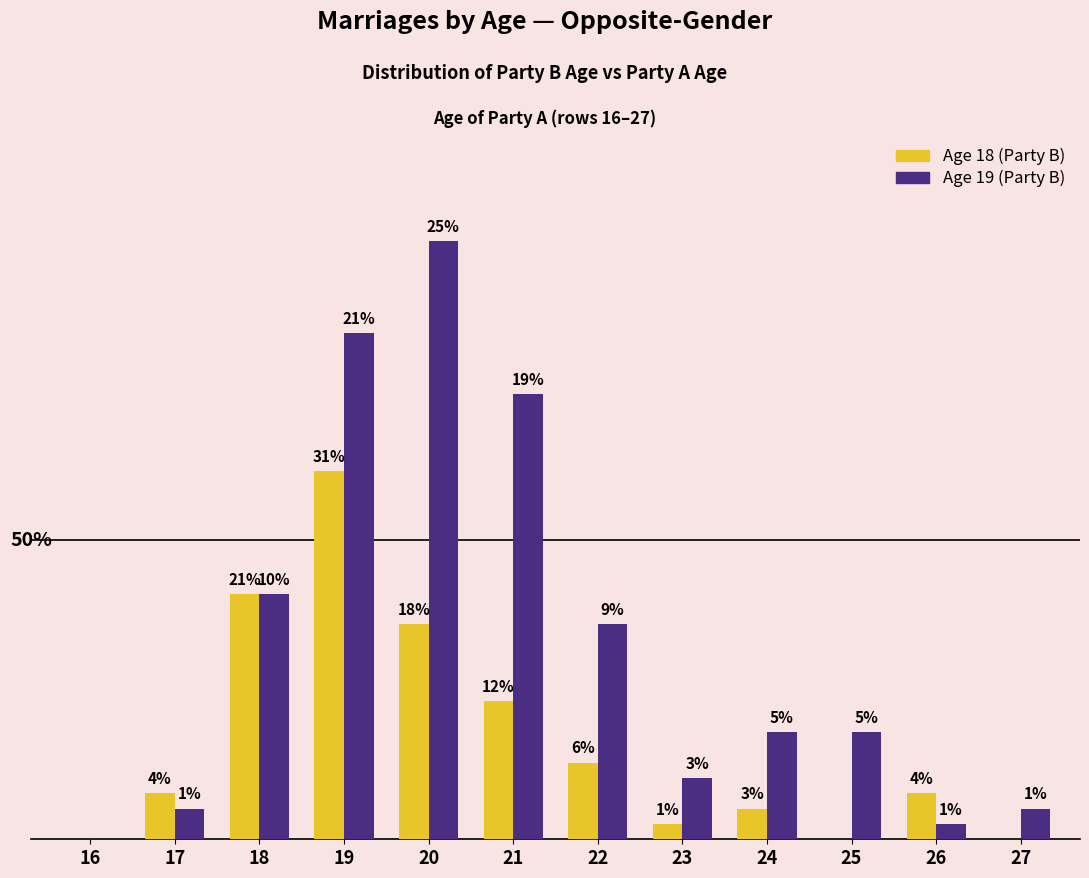

Reading left to right, what are all the values shown in this chart?

Age 18: 16=0	17=3	18=16	19=24	20=14	21=9	22=5	23=1	24=2	25=0	26=3	27=0
Age 19: 16=0	17=2	18=16	19=33	20=39	21=29	22=14	23=4	24=7	25=7	26=1	27=2